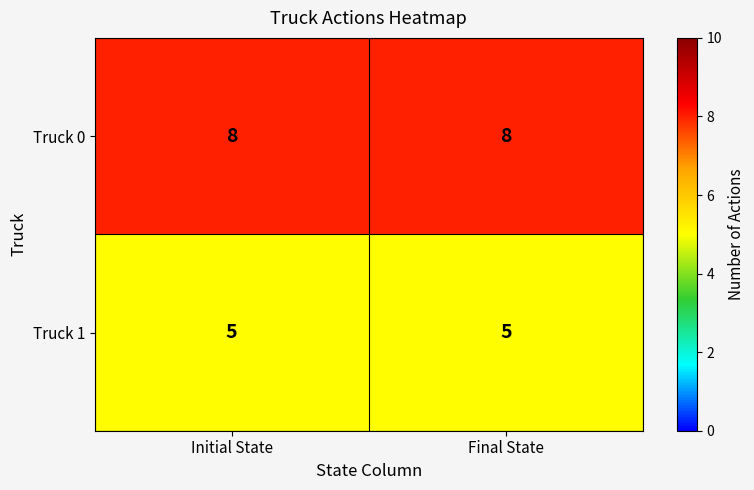

What is the smallest value displayed?

5